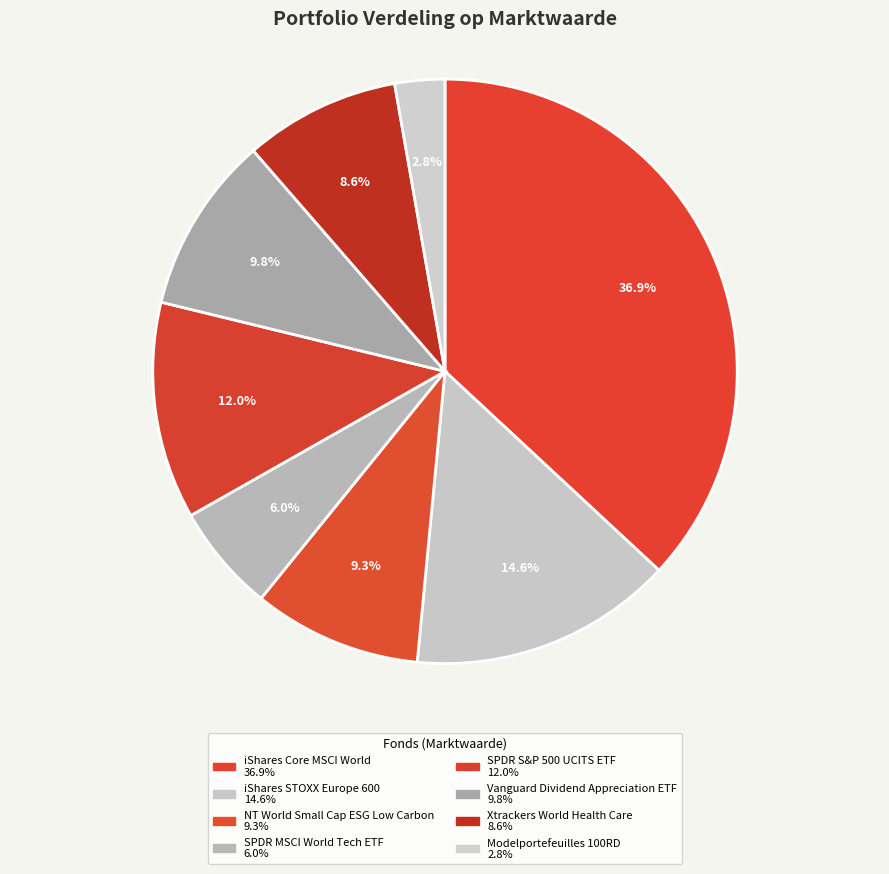

Is there a majority slice in this chart?

No